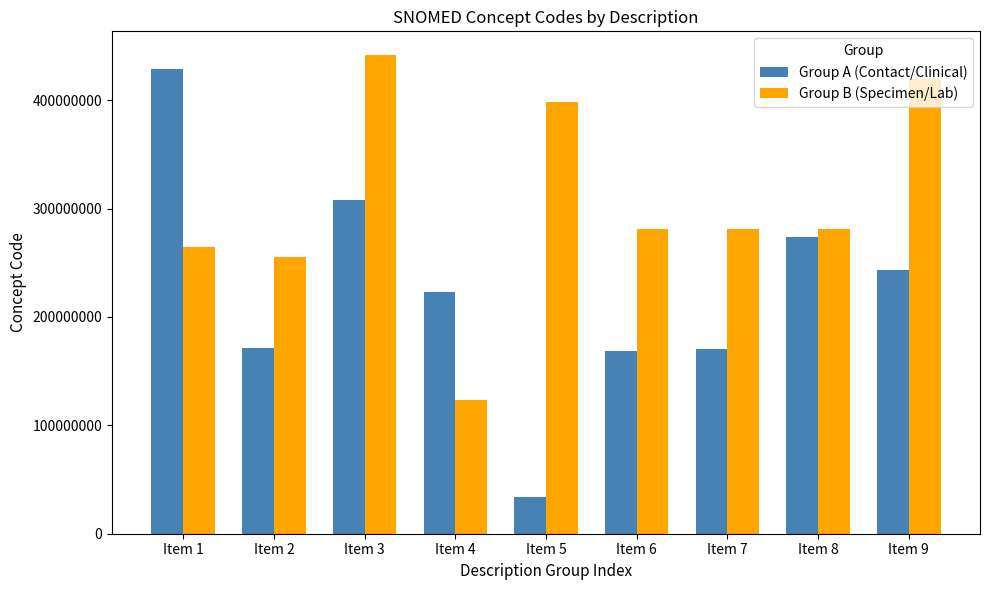

At Item 7, list the series in order from largest to smallest.

Group B (Specimen/Lab), Group A (Contact/Clinical)